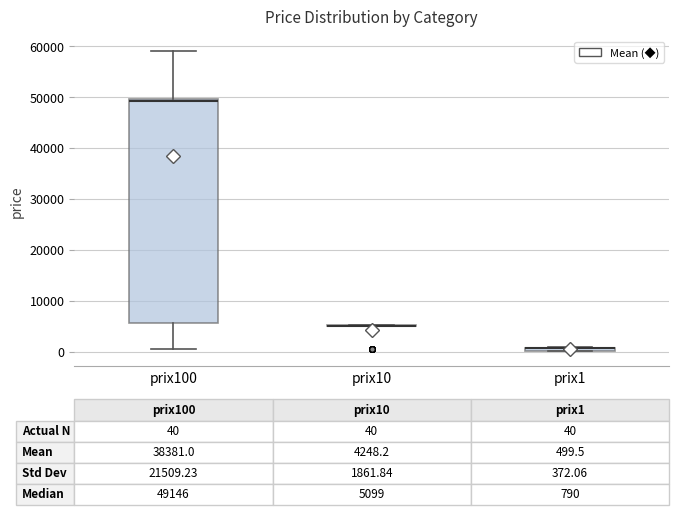

Comparing the boxes themselves (not the whiskers), which one is the tallest?

prix100